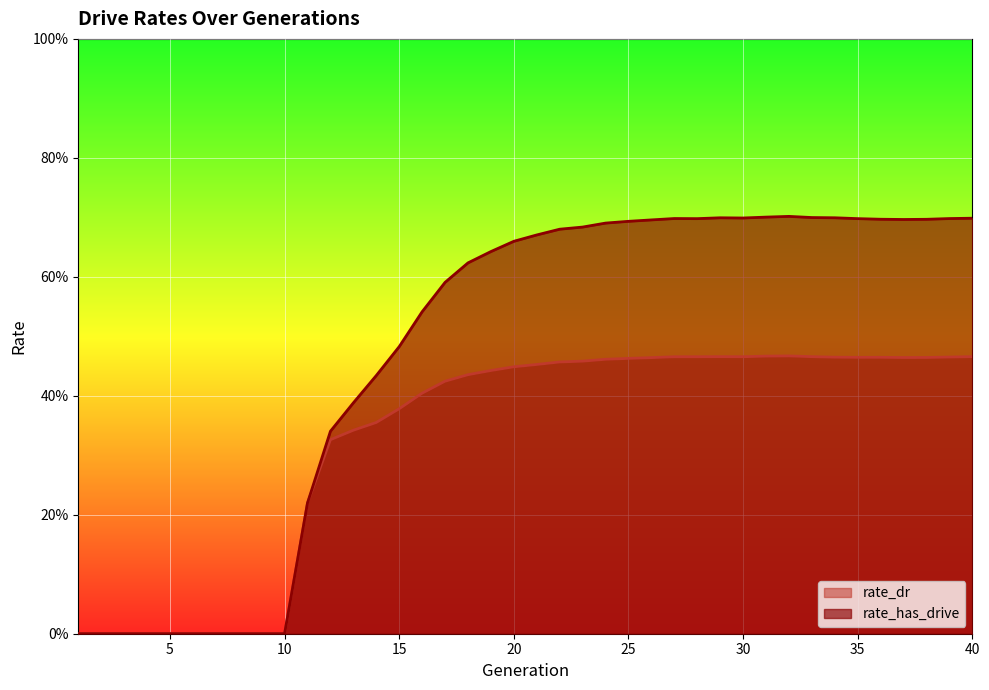

Is the value of rate_has_drive at 24 greater than the value of rate_dr at 3?

Yes